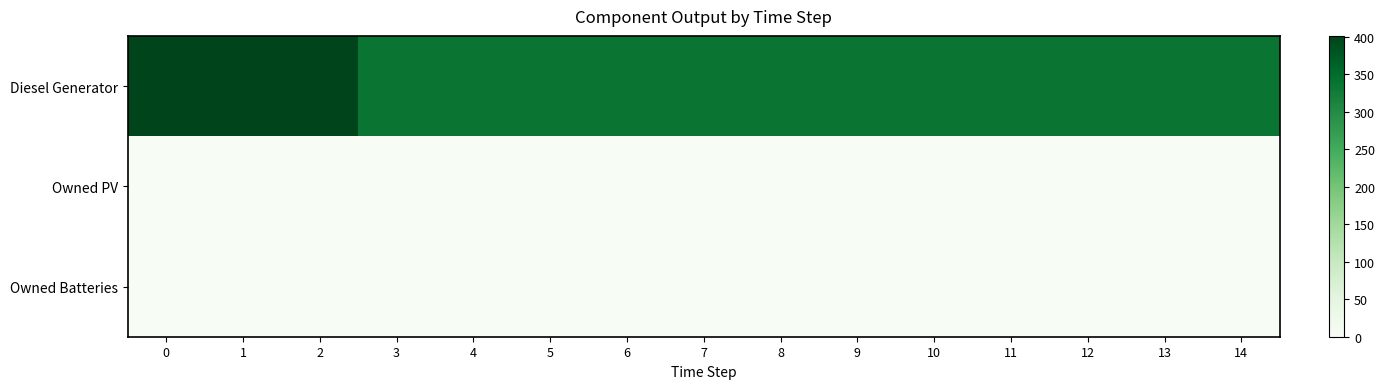

Reading right to left, extract all data points from this chart.

Diesel Generator: 14=336	13=336	12=336	11=336	10=336	9=336	8=336	7=336	6=336	5=336	4=336	3=336	2=401	1=400	0=400
Owned PV: 14=0	13=0	12=0	11=0	10=0	9=0	8=0	7=0	6=0	5=0	4=0	3=0	2=0	1=0	0=0
Owned Batteries: 14=0	13=0	12=0	11=0	10=0	9=0	8=0	7=0	6=0	5=0	4=0	3=0	2=0	1=0	0=0